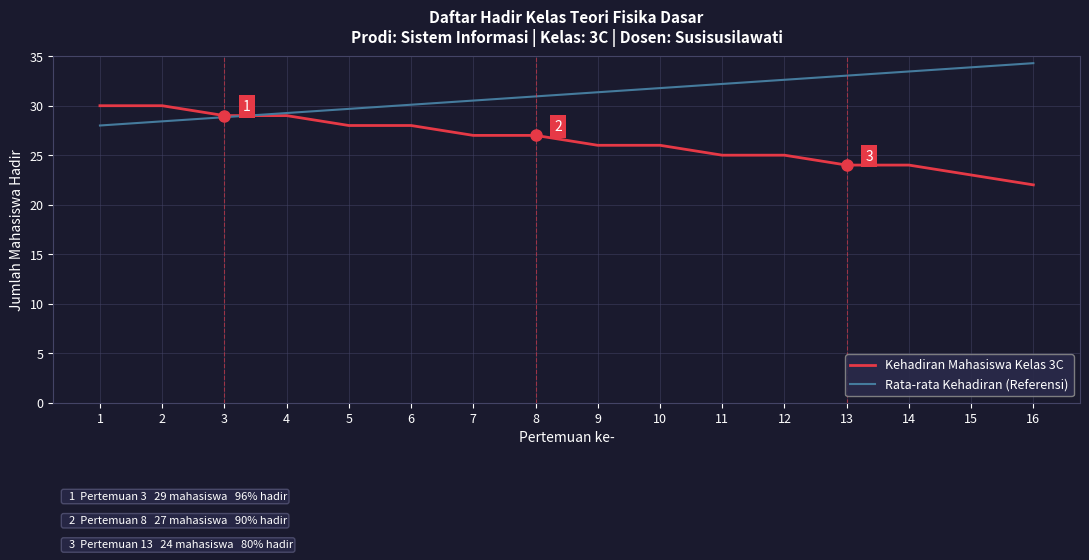

Rank the series by their average value, from lowest to highest.

Kehadiran Mahasiswa Kelas 3C, Rata-rata Kehadiran (Referensi)